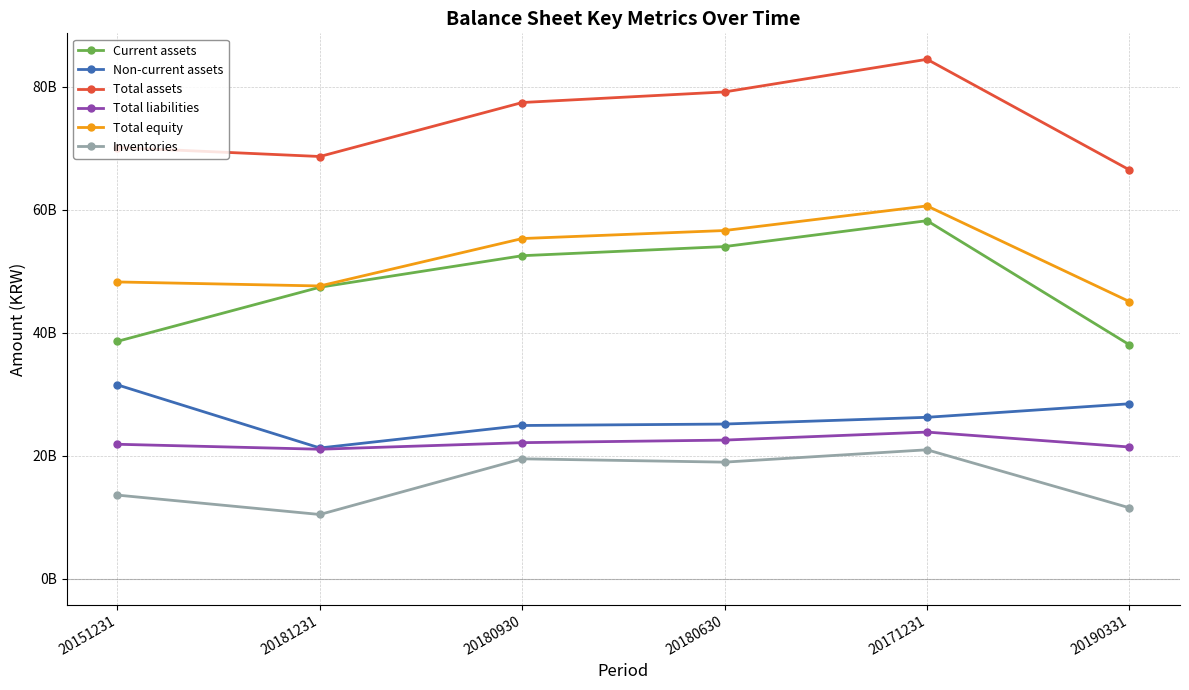

True or false: Total assets and Inventories intersect in this chart.

False